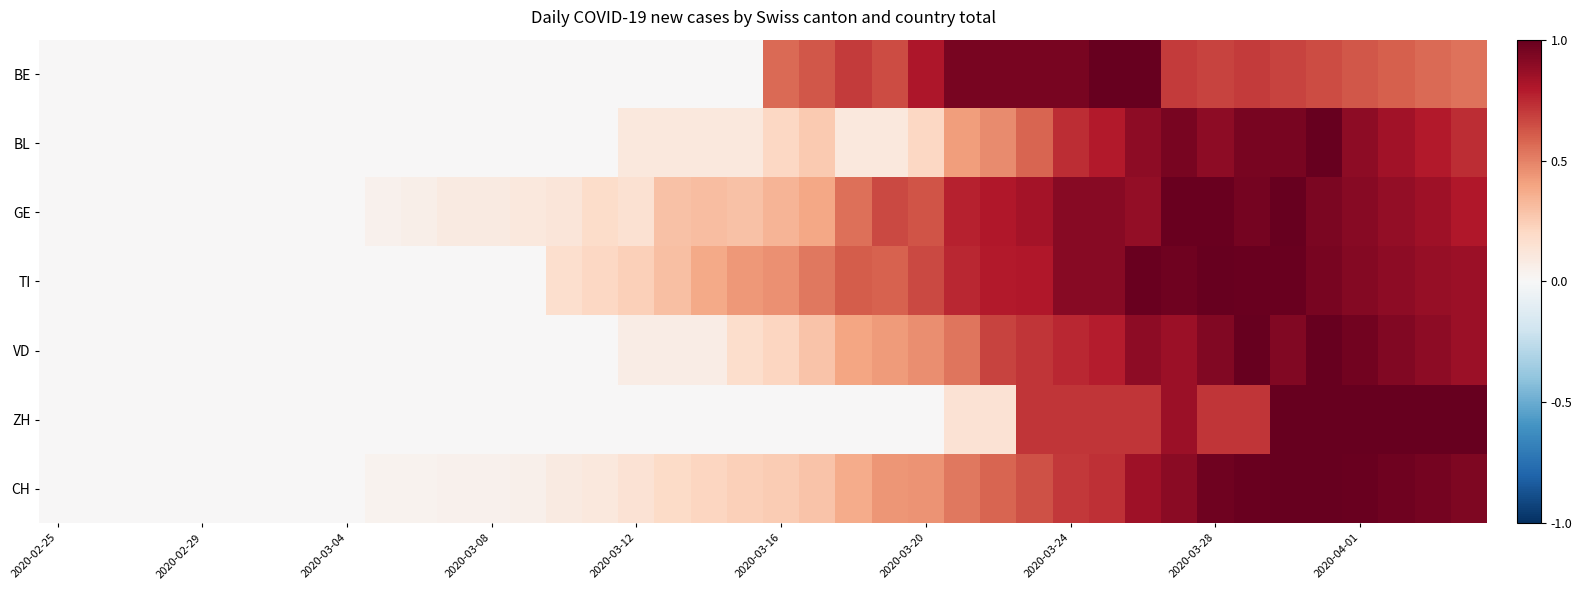

Which series has the largest range (max minus min)?

BE